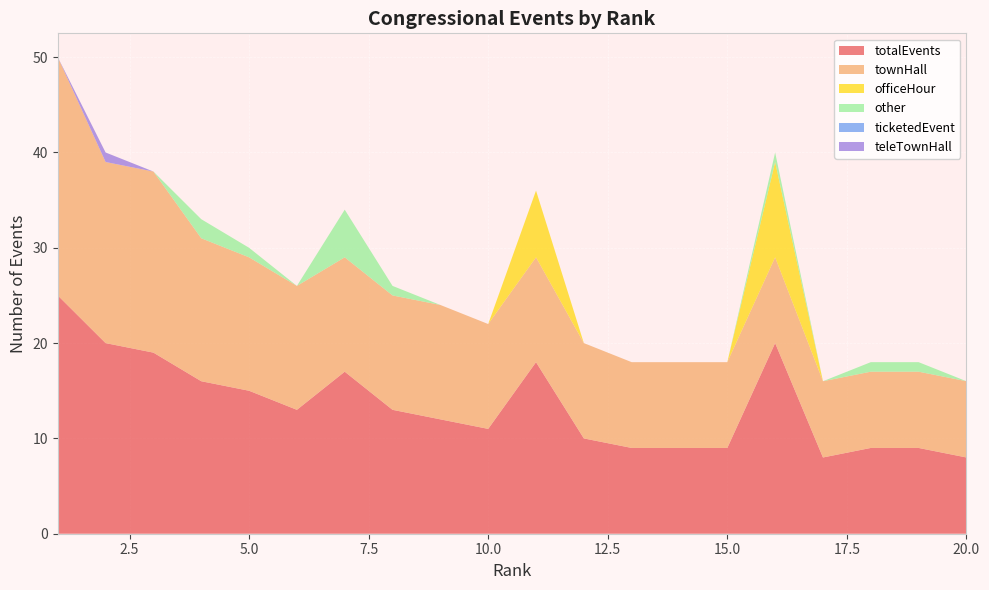

Reading left to right, extract all data points from this chart.

totalEvents: 25	20	19	16	15	13	17	13	12	11	18	10	9	9	9	20	8	9	9	8
townHall: 25	19	19	15	14	13	12	12	12	11	11	10	9	9	9	9	8	8	8	8
officeHour: 0	0	0	0	0	0	0	0	0	0	7	0	0	0	0	10	0	0	0	0
other: 0	0	0	2	1	0	5	1	0	0	0	0	0	0	0	1	0	1	1	0
ticketedEvent: 0	0	0	0	0	0	0	0	0	0	0	0	0	0	0	0	0	0	0	0
teleTownHall: 0	1	0	0	0	0	0	0	0	0	0	0	0	0	0	0	0	0	0	0